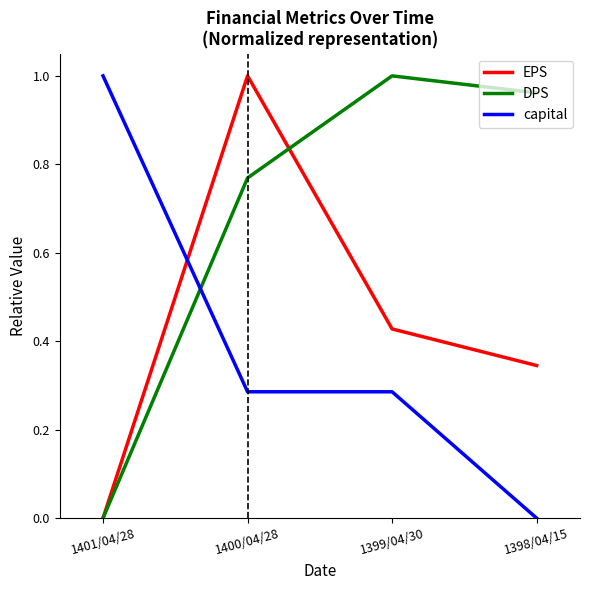

What is the difference between the highest and lowest values at 1400/04/28?

0.7